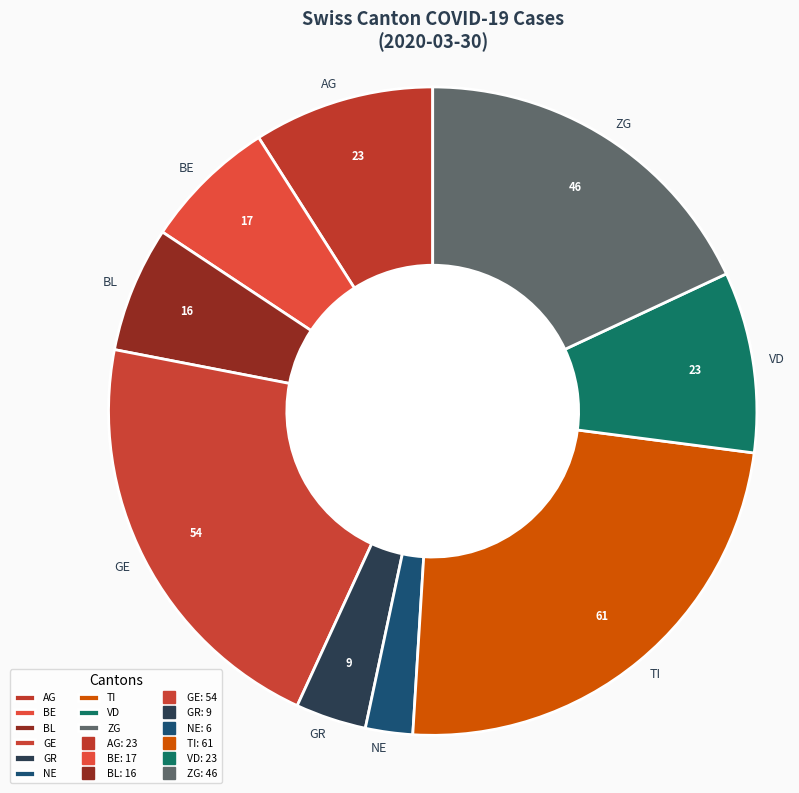

The ZG slice represents 4% of the pie. True or false?

False